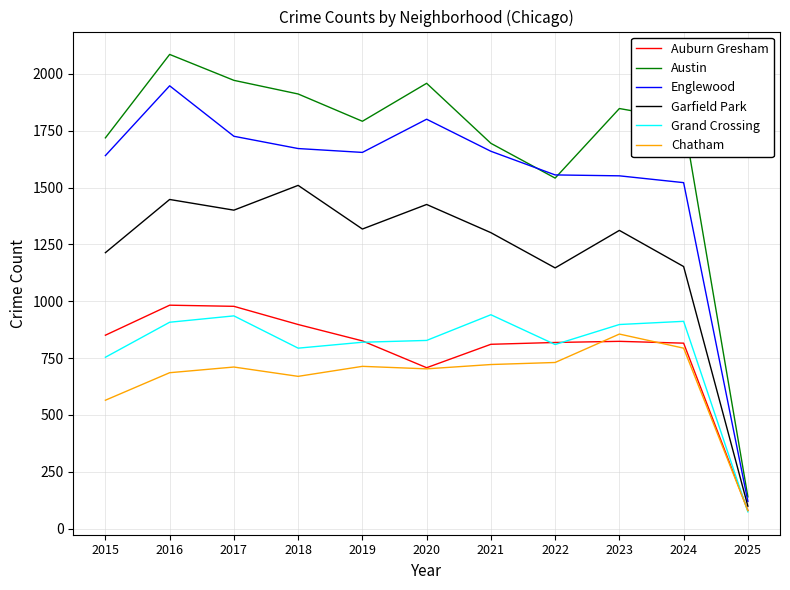

True or false: Grand Crossing has a value of 412 at 2016.

False